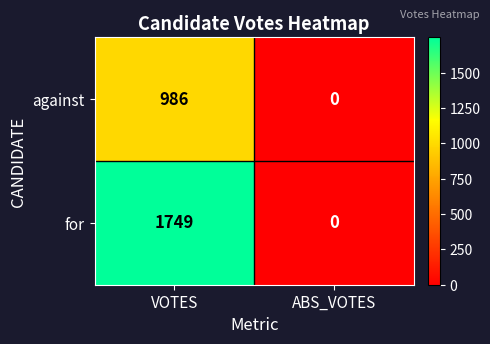

At which category does the chart reach its minimum across all series?

ABS_VOTES